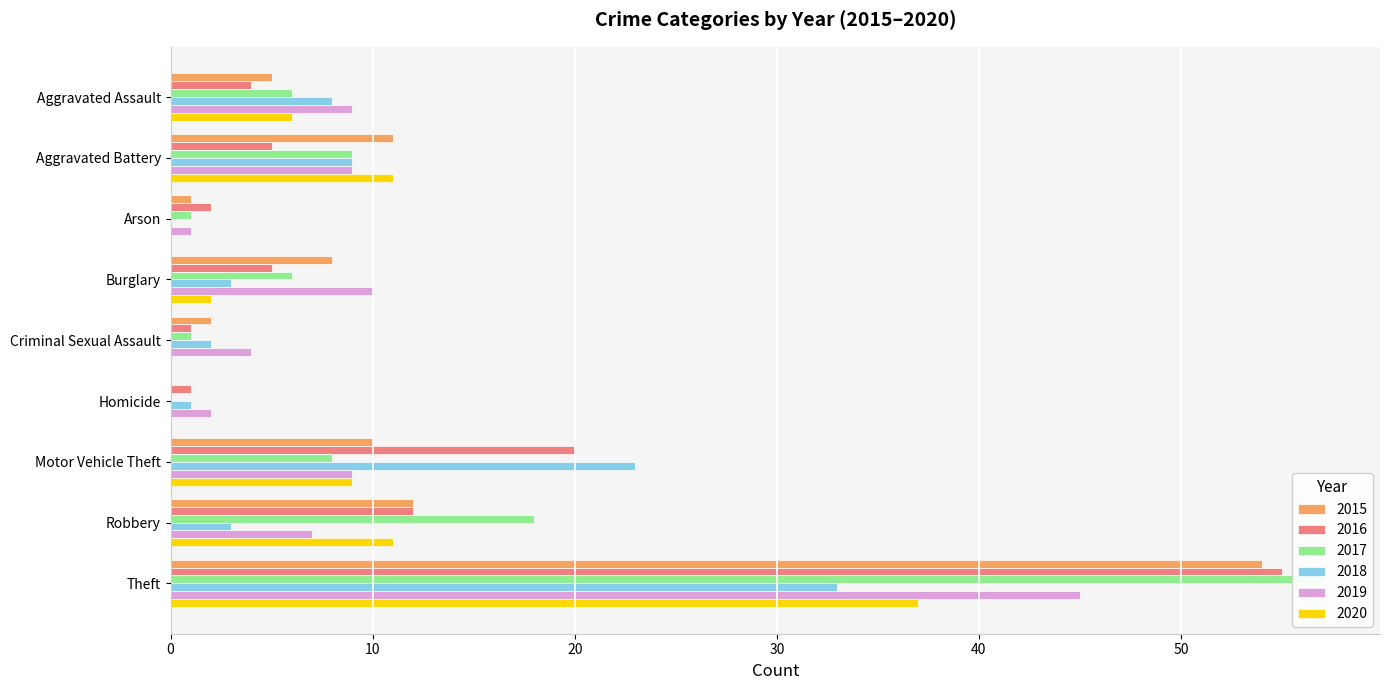

What is the difference between the 2020 values at Aggravated Assault and Robbery?

5